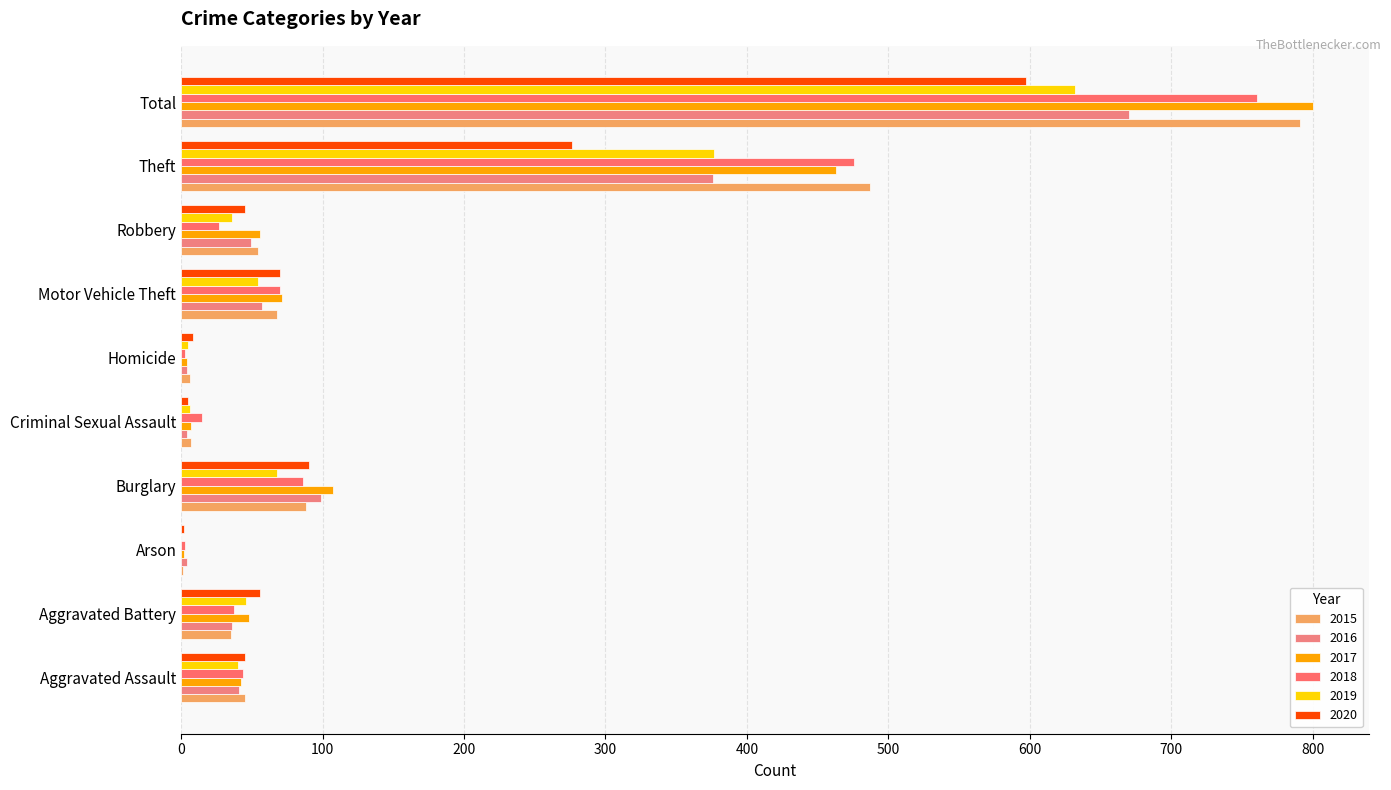

What is the total value across all series at Aggravated Battery?

258